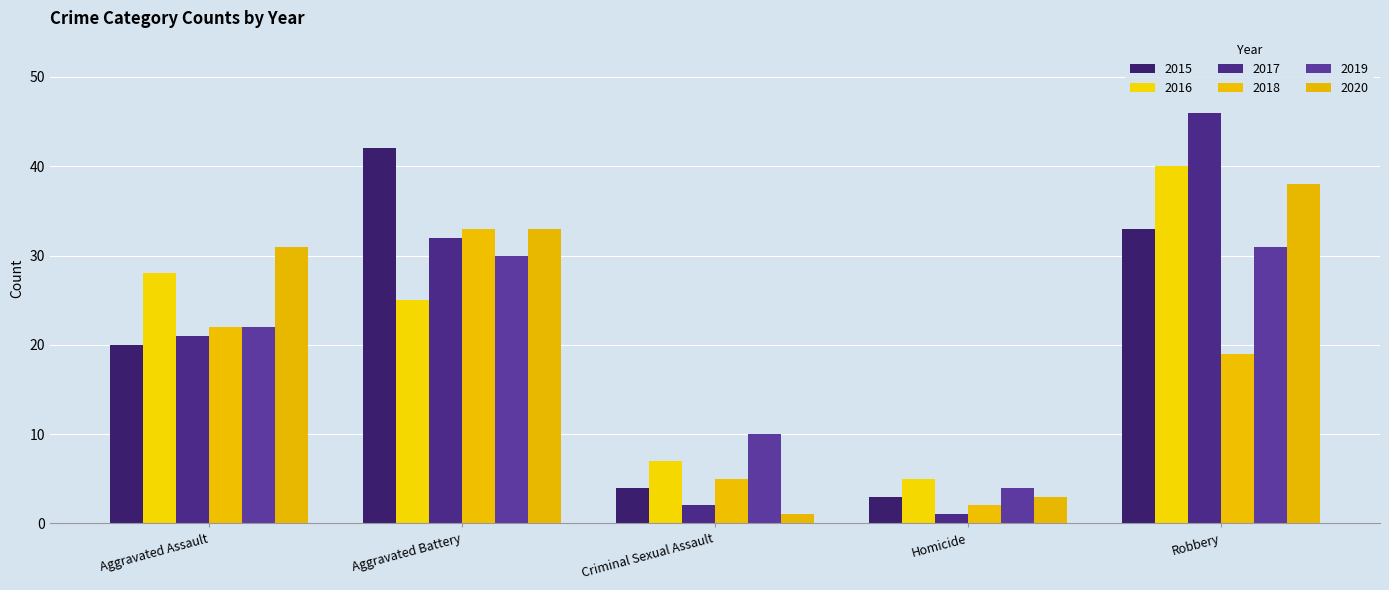

How many bars are there in total?

30